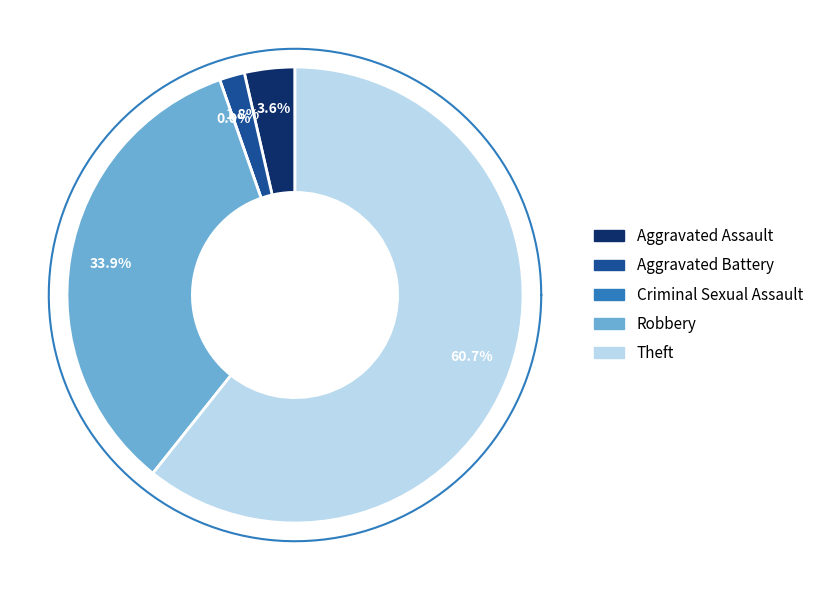

Rank the categories by value from highest to lowest.

Theft, Robbery, Aggravated Assault, Aggravated Battery, Criminal Sexual Assault